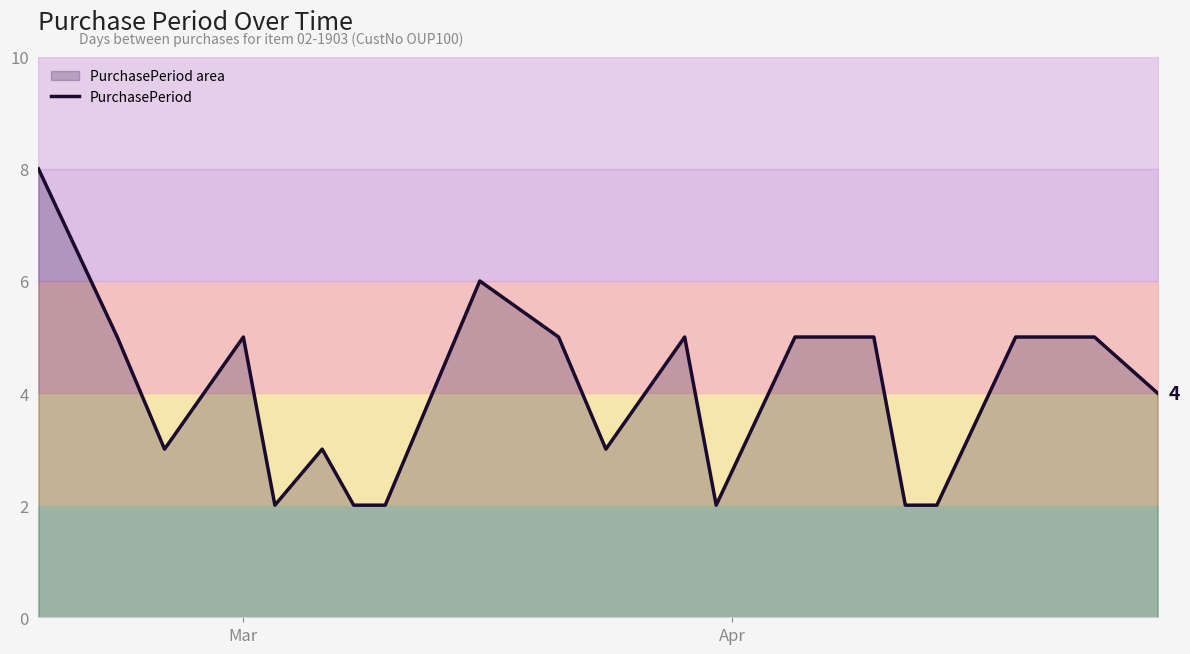

How many data points are less than 5?

10